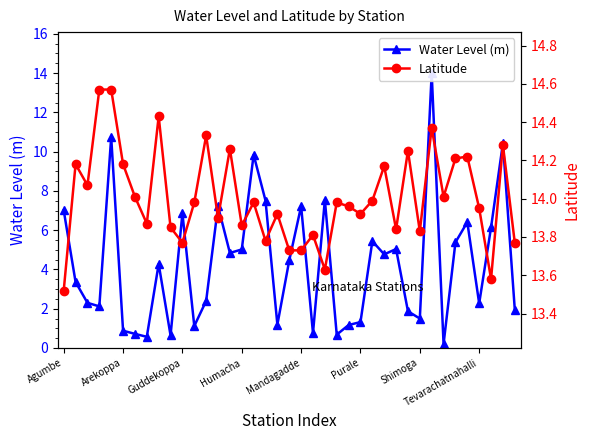

At how many categories does at least one series exceed 6?

39